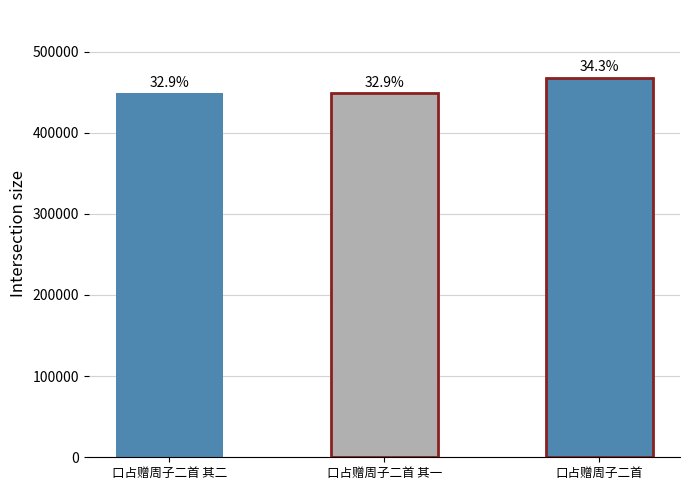

Rank the categories by value from highest to lowest.

口占赠周子二首, 口占赠周子二首 其二, 口占赠周子二首 其一